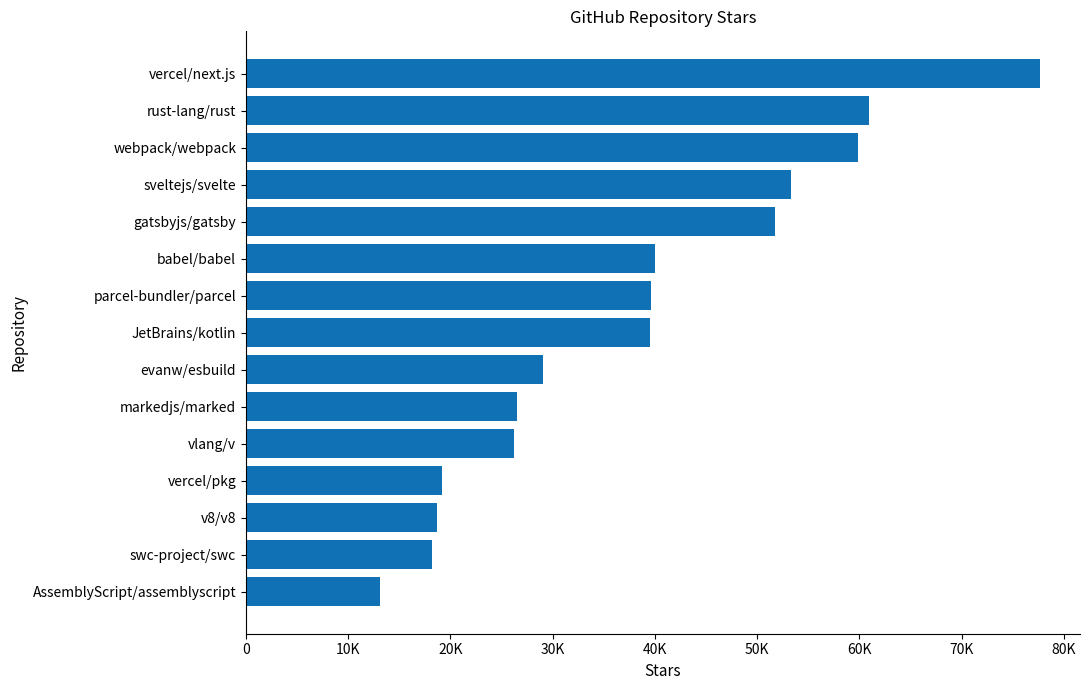

Does the chart contain any negative values?

No